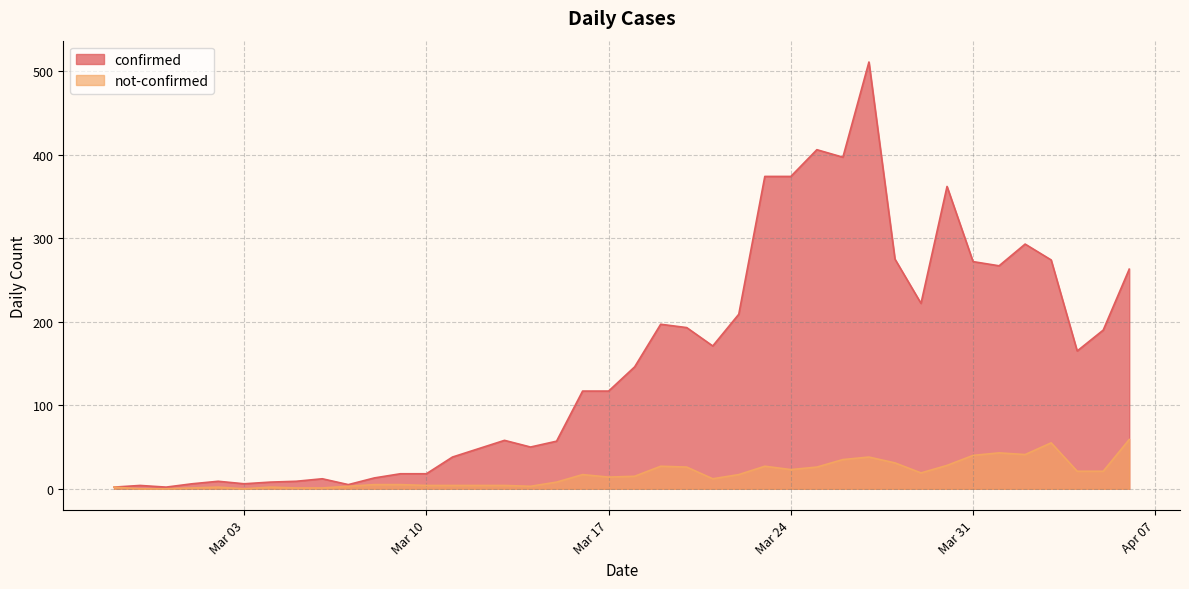

The not-confirmed series shows 35 at 2020-04-04. True or false?

False